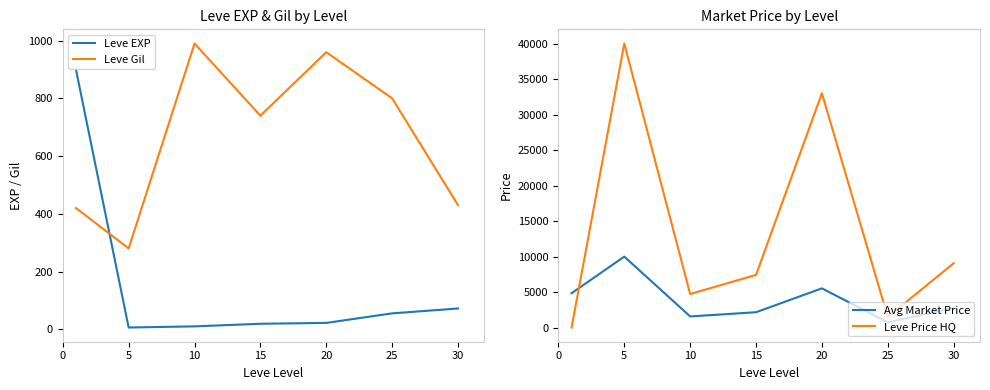

What is the sum of the Avg Market Price values at 20 and 10?

7112.1